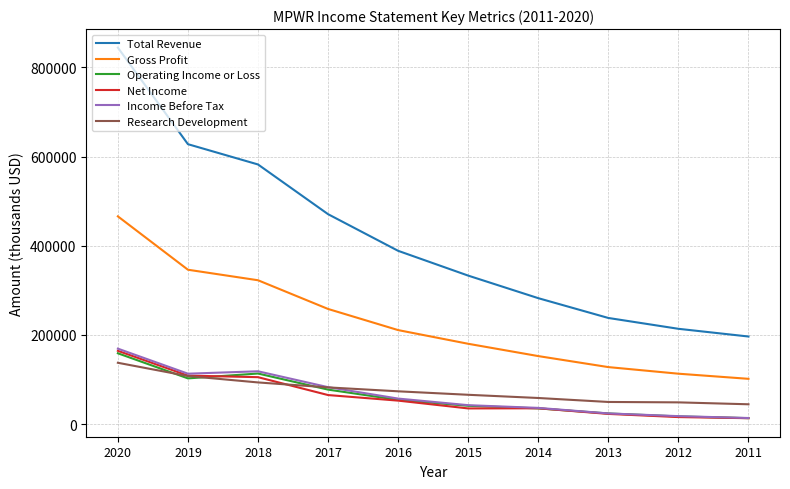

Is the value of Operating Income or Loss at 2013 greater than the value of Gross Profit at 2018?

No